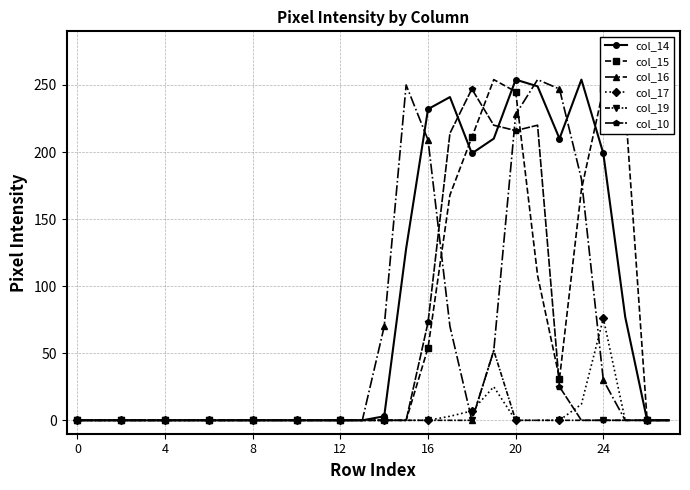

What is the highest value of the col_14 series?

254